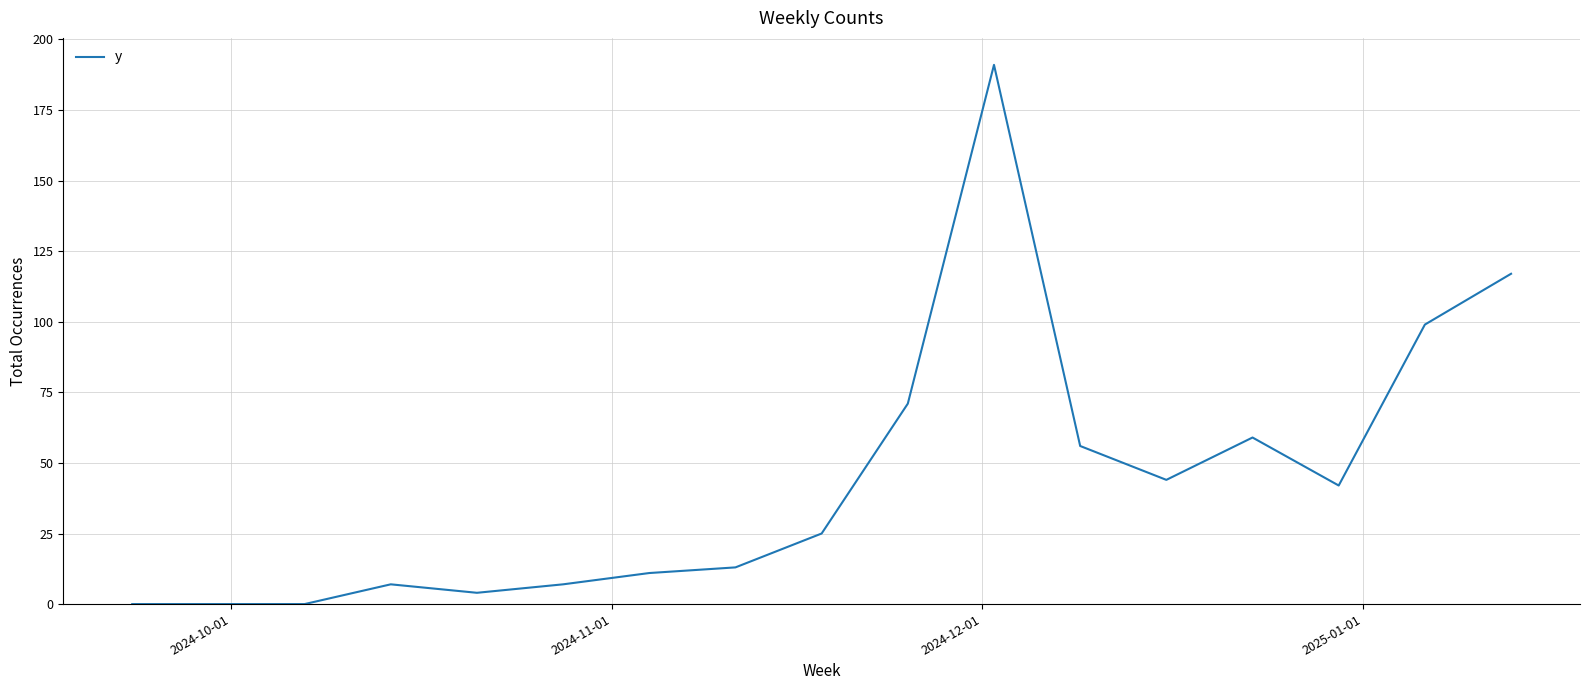

What is the difference between the maximum and minimum values?

191